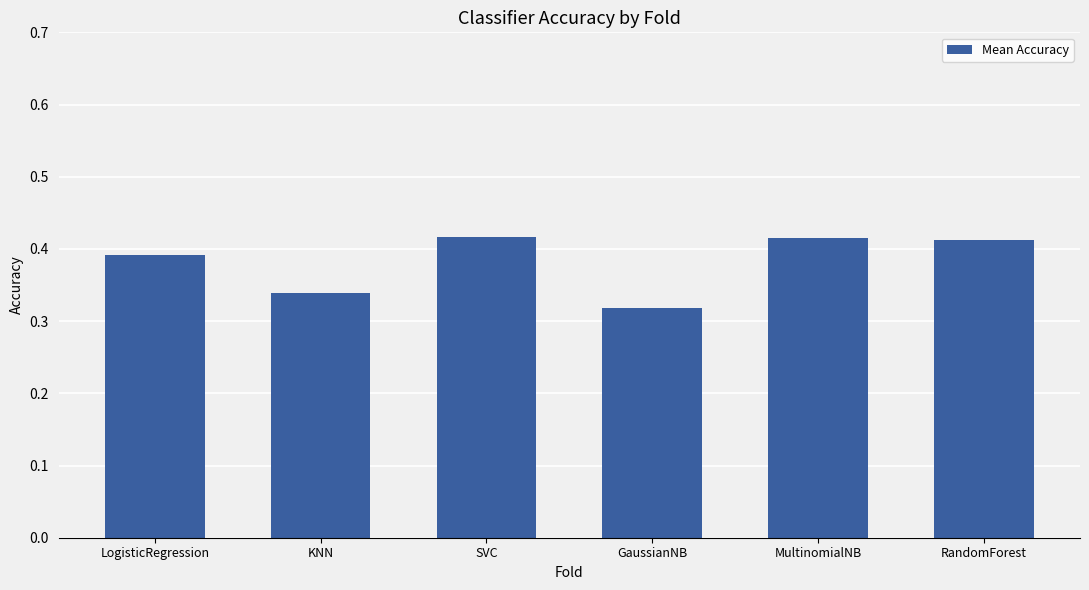

Count the number of data series in this chart.

1